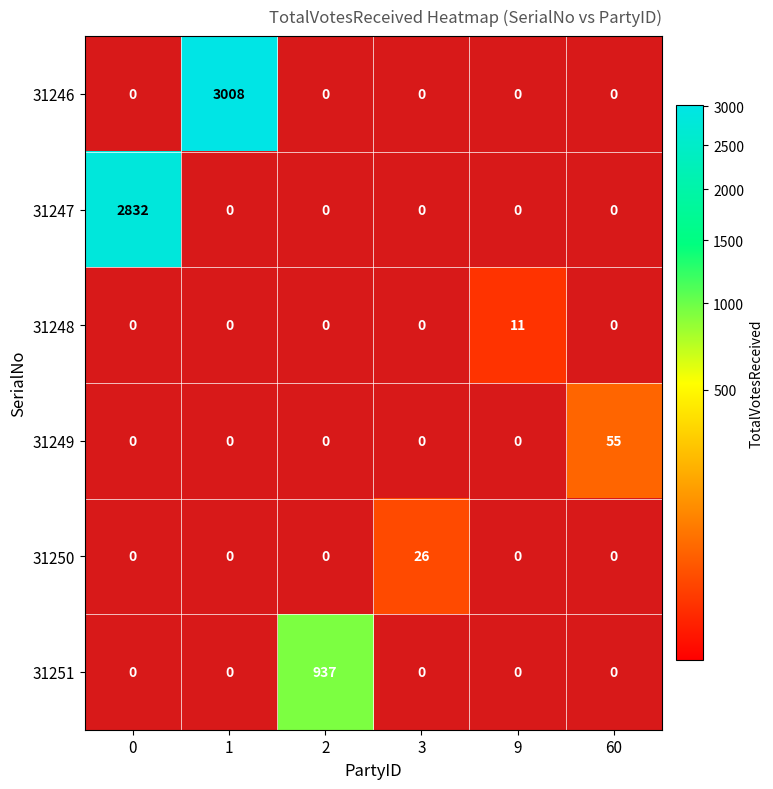

How many distinct data groups are displayed?

6